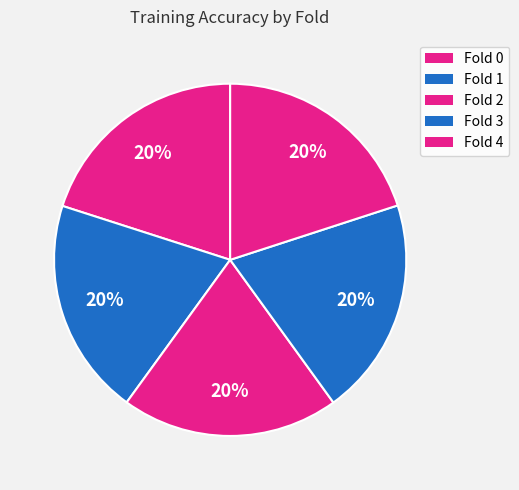

Count the number of slices in the pie.

5